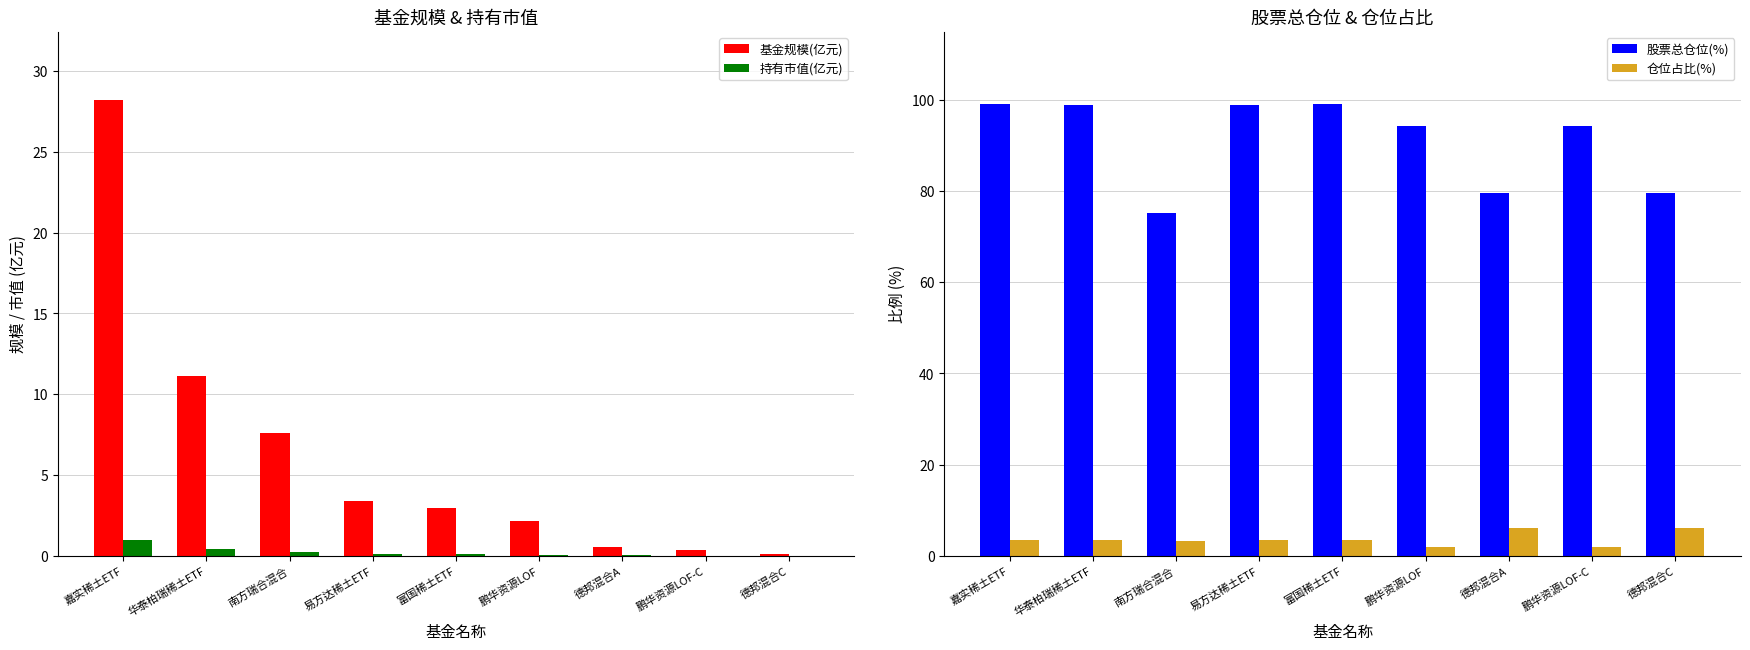

What position from the right is 富国稀土ETF?

5